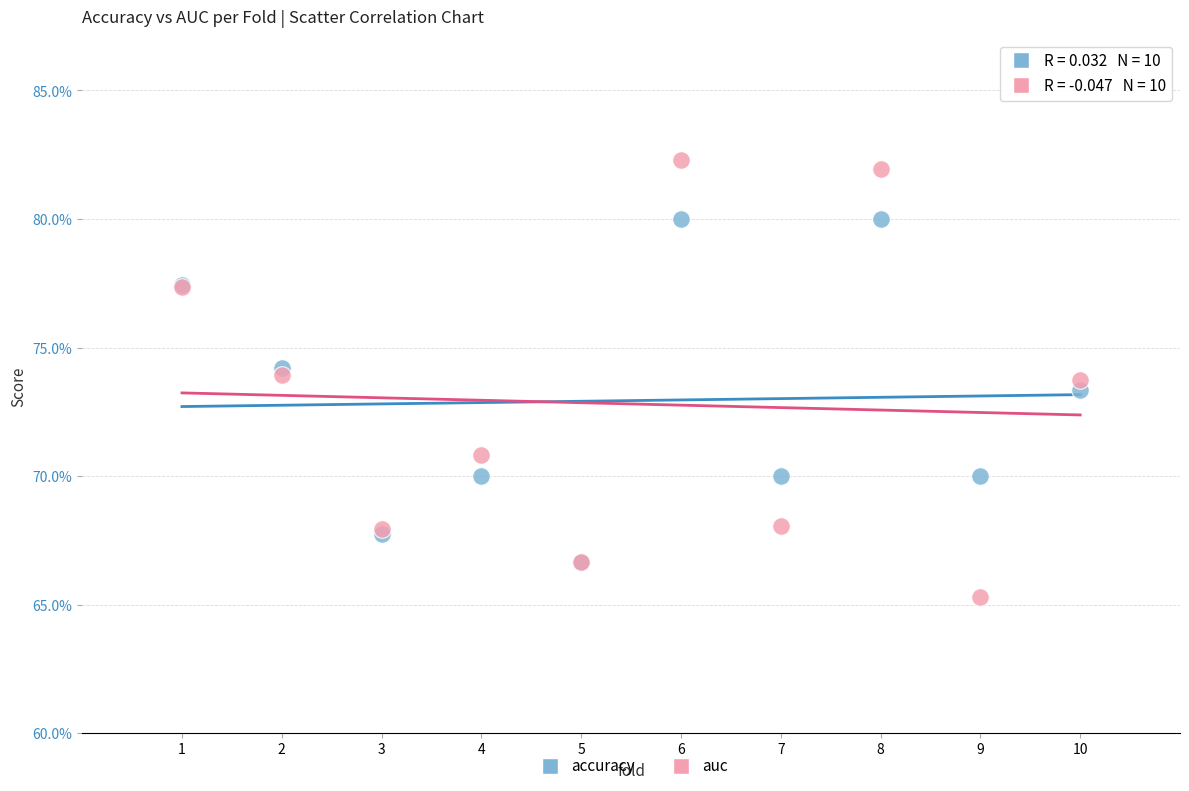

Which series contains the lowest Y value?

auc